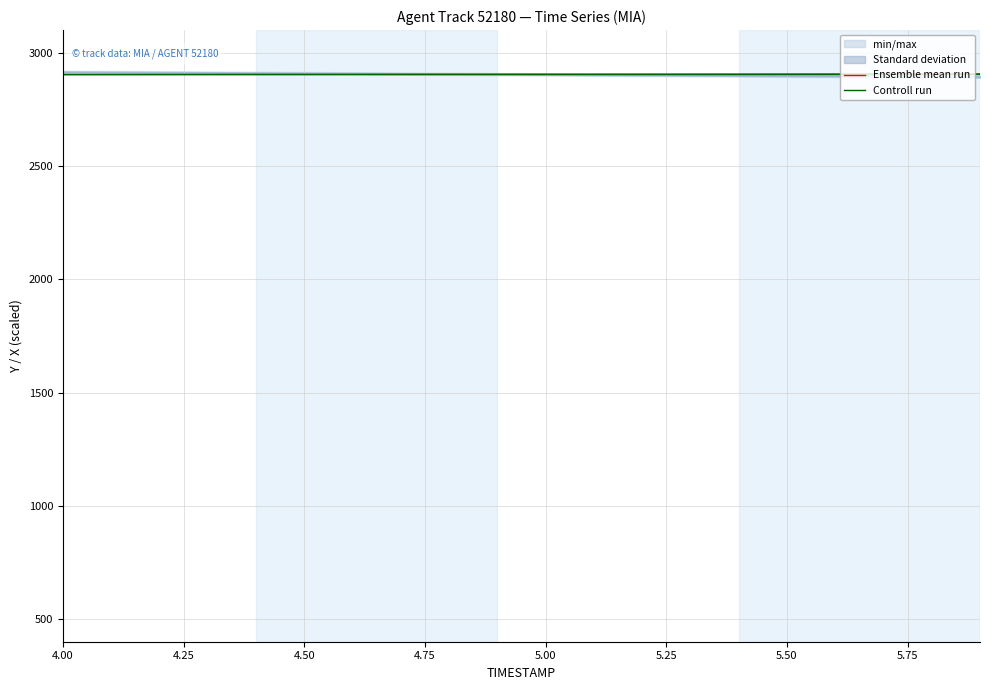

At how many categories does at least one series exceed 2906?

4